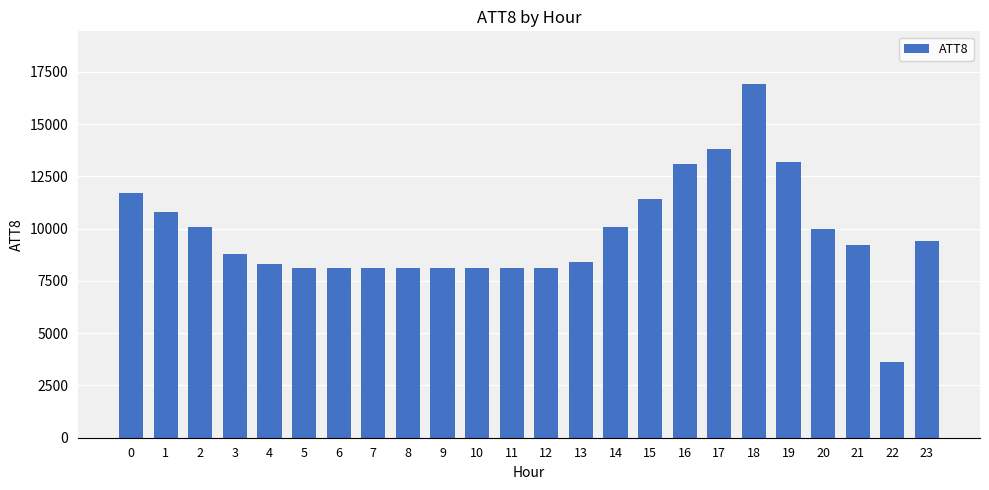

How many data points does each series have?

24